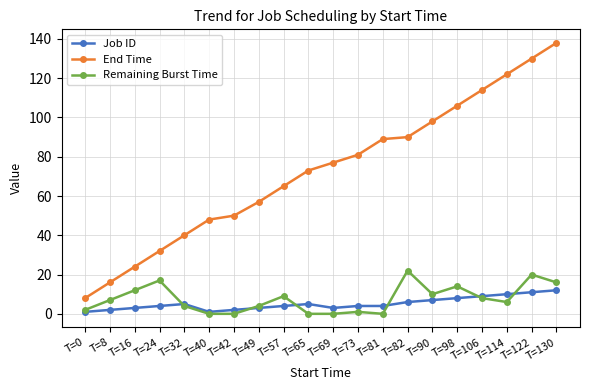

What is the value of the End Time point at the 3rd from the left?

24